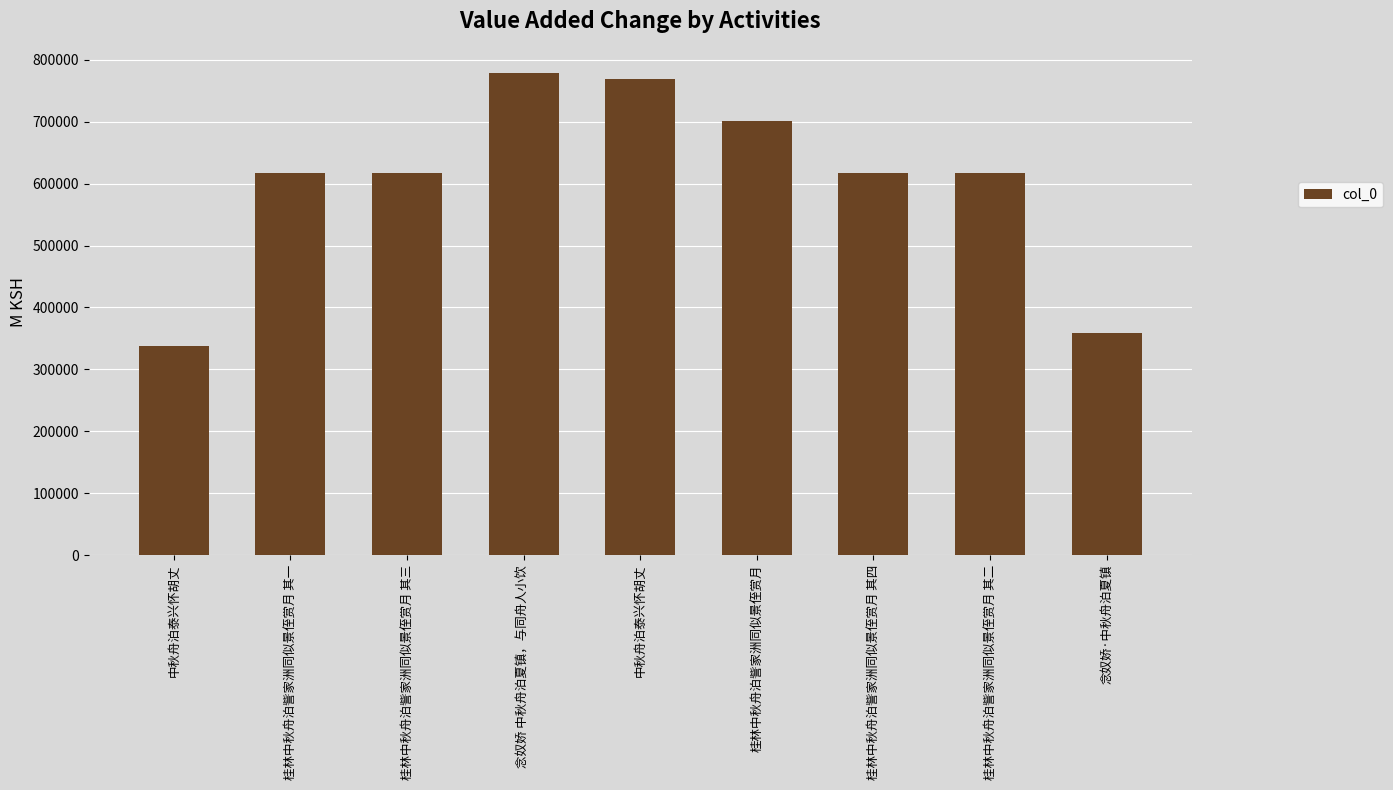

Which category has the highest value across all series?

念奴娇 中秋舟泊夏镇，与同舟人小饮